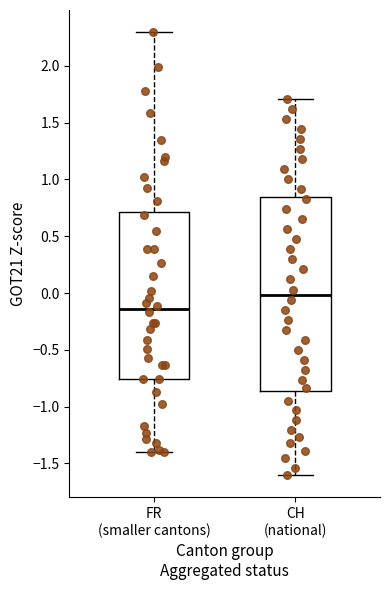

Reading left to right, transcribe this box plot: for each box, give where its median line is, the range the box spans, and where its two whiskers end, as read against the y-axis. The values are not printed on the chart, so give them approximately, as read against the axis.

FR (smaller cantons): median -0.15, box -0.75 to 0.70, whiskers -1.40 to 2.30
CH (national): median 0.00, box -0.85 to 0.85, whiskers -1.60 to 1.70